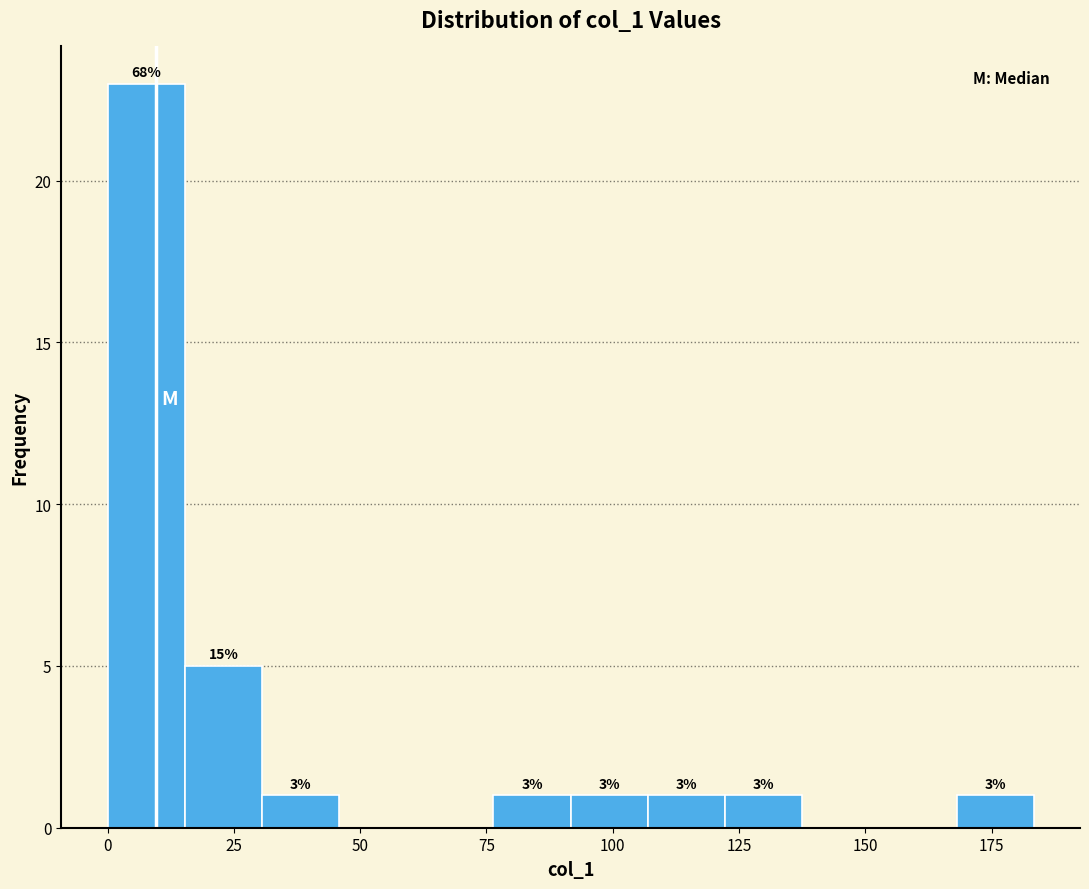

Read against the x-axis, roughly where is the centre of the tallest bar?

10